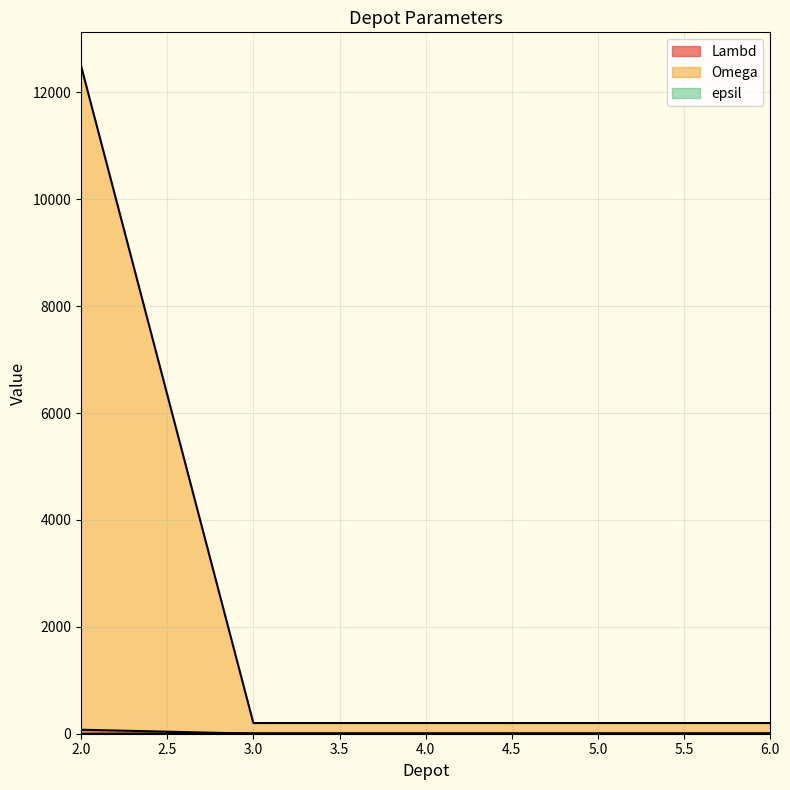

What is the spread (max minus min) of values at 4?

199